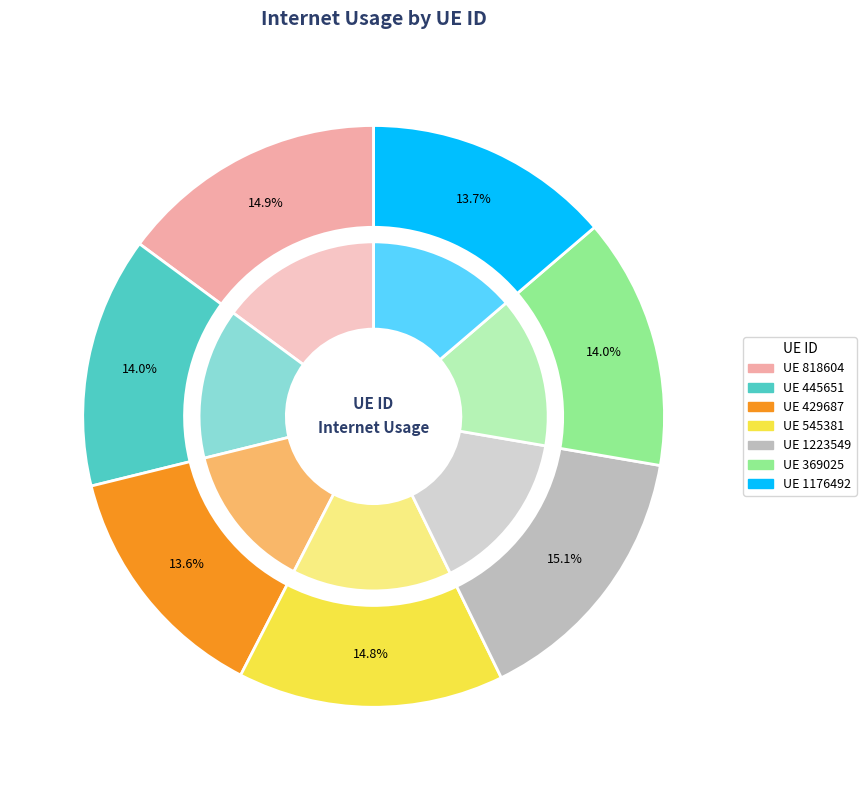

To the nearest percent, what percentage of the pie is 818604?

15%